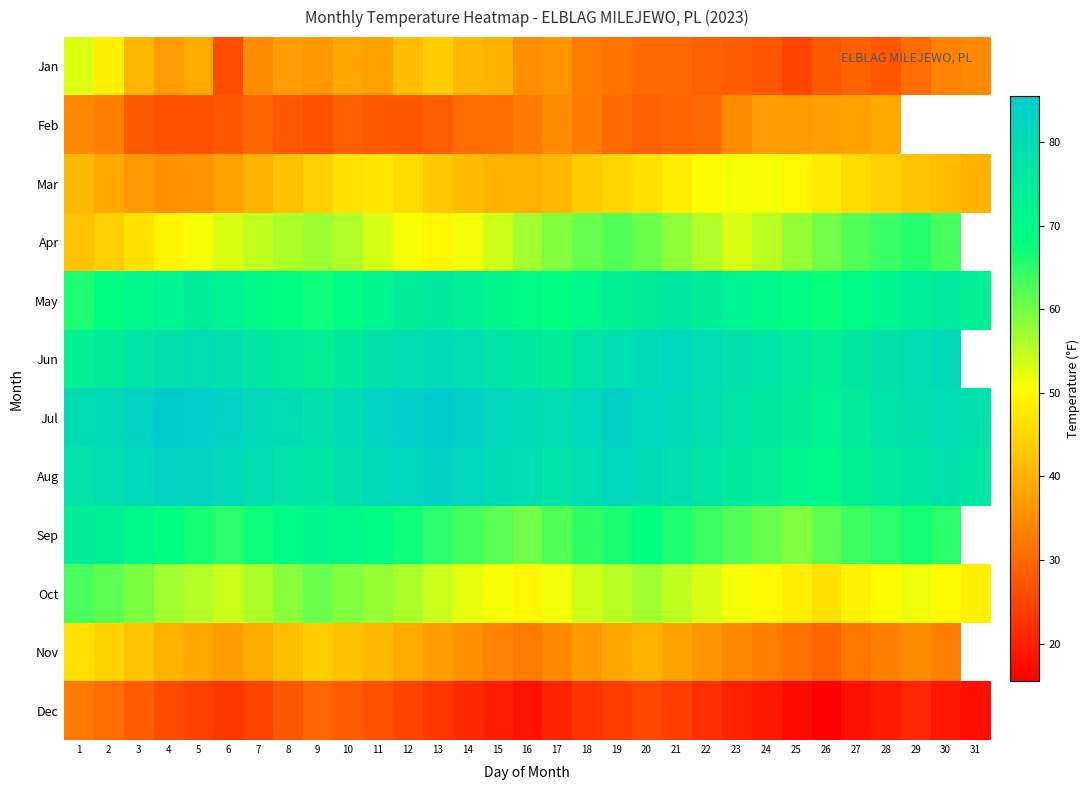

How many positive values does the Nov series have?

30